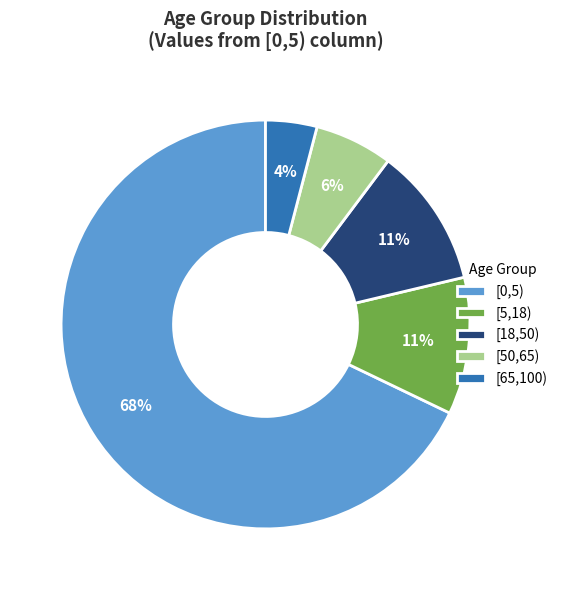

What is the majority slice?

[0,5)